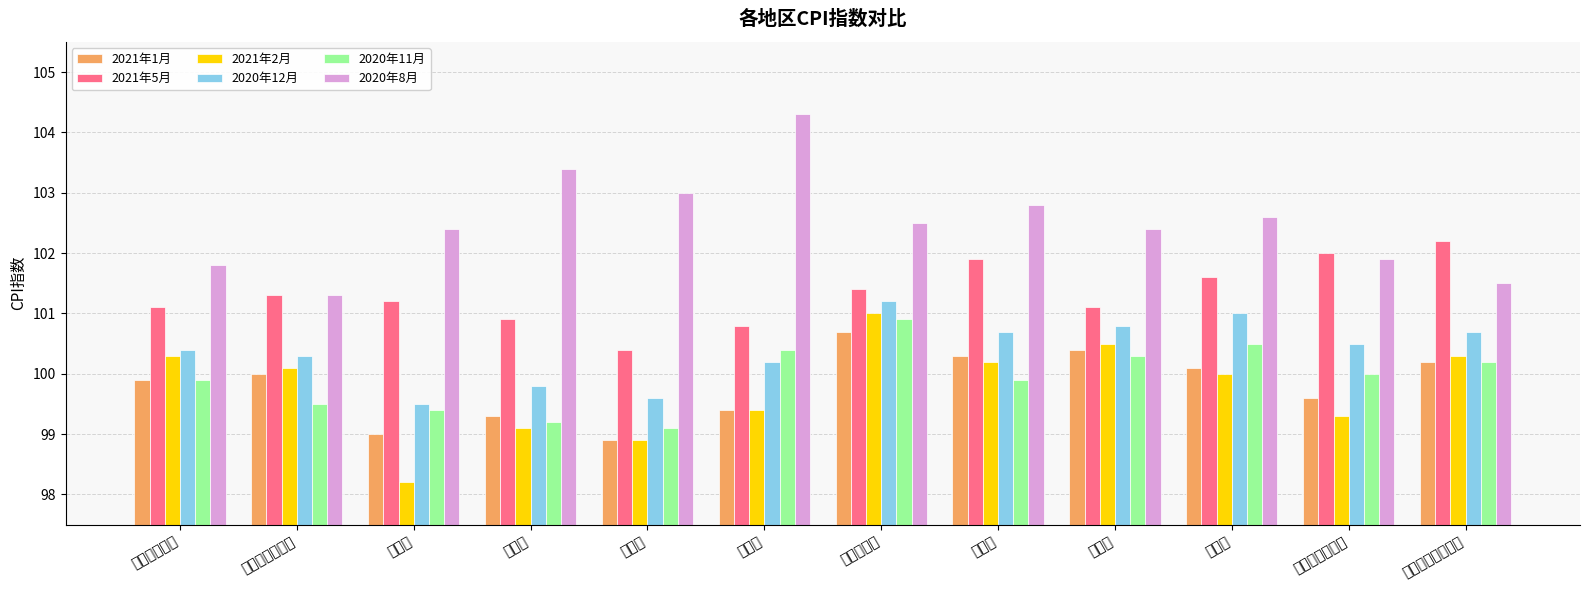

List the series in order of their peak value, highest first.

2020年8月, 2021年5月, 2020年12月, 2021年2月, 2020年11月, 2021年1月